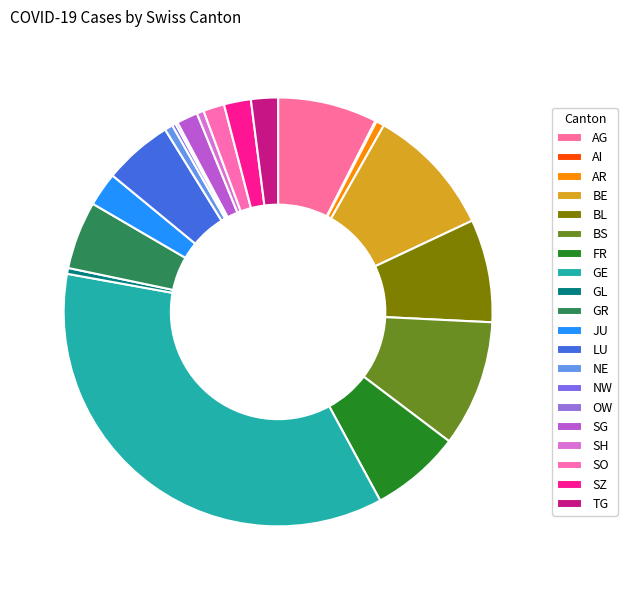

Between SG and LU, which is larger?

LU